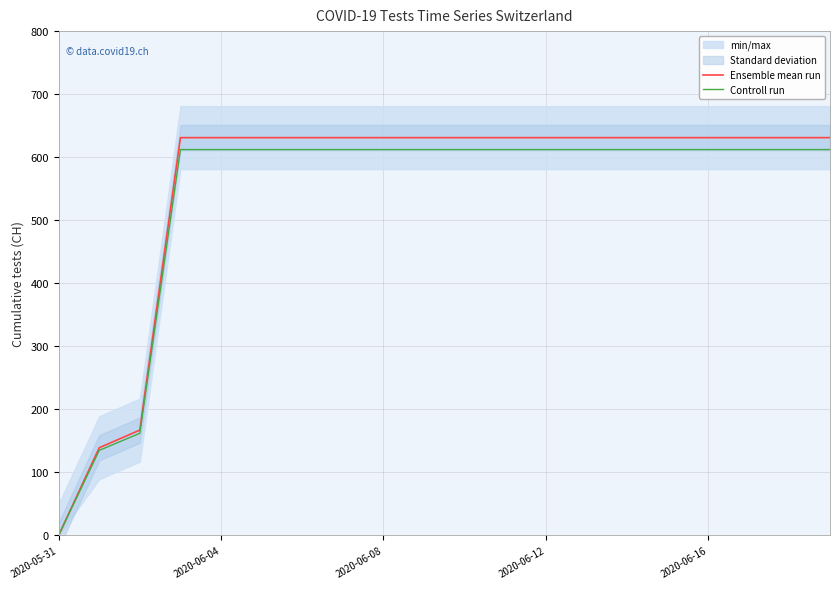

What is the maximum value for Ensemble mean run?

631.0